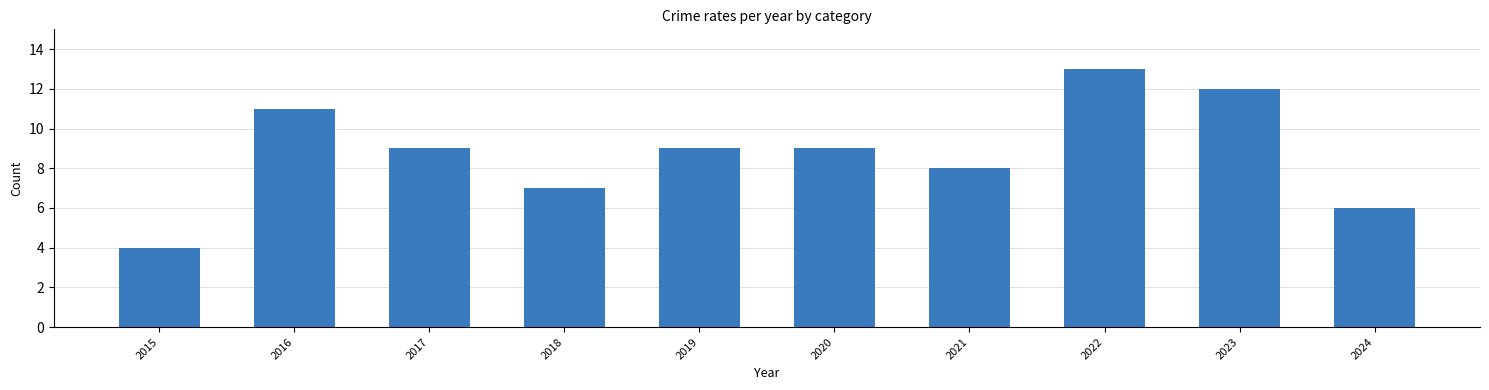

Count the number of categories in the chart.

10